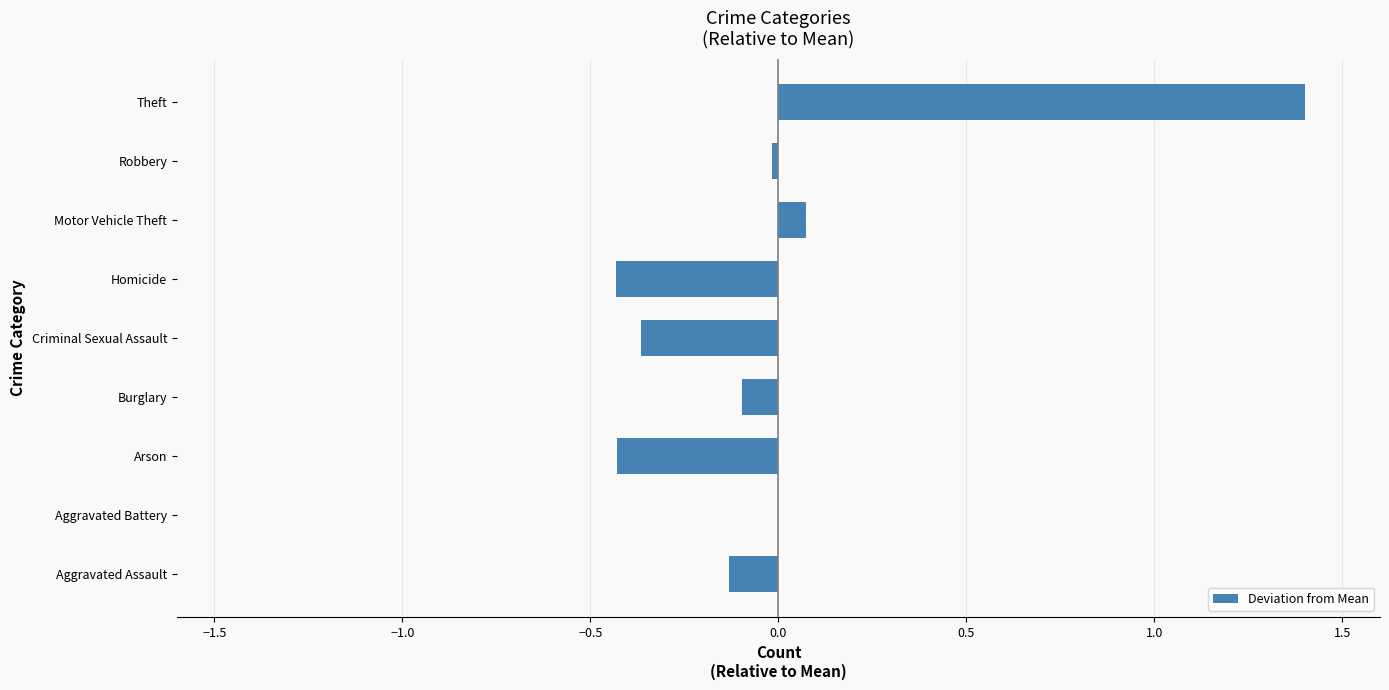

Are the bars horizontal?

Yes